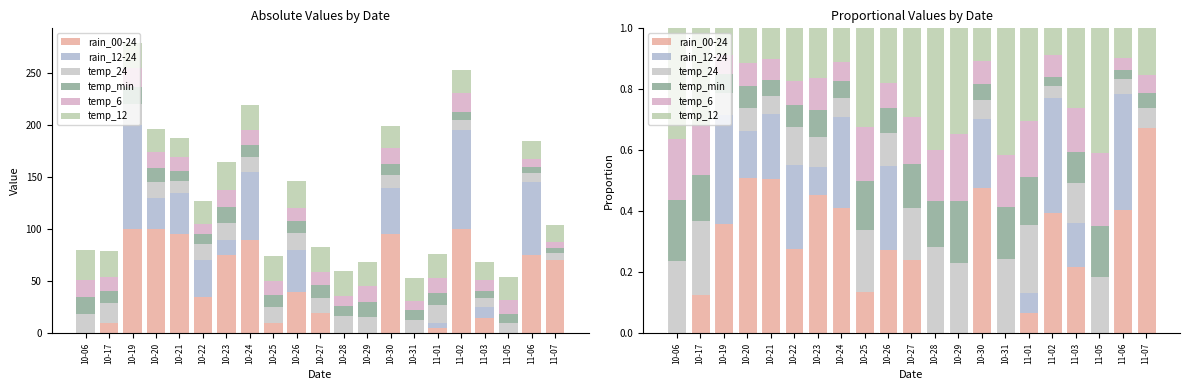

Which has a higher value, 10-29 or 10-27?

10-27